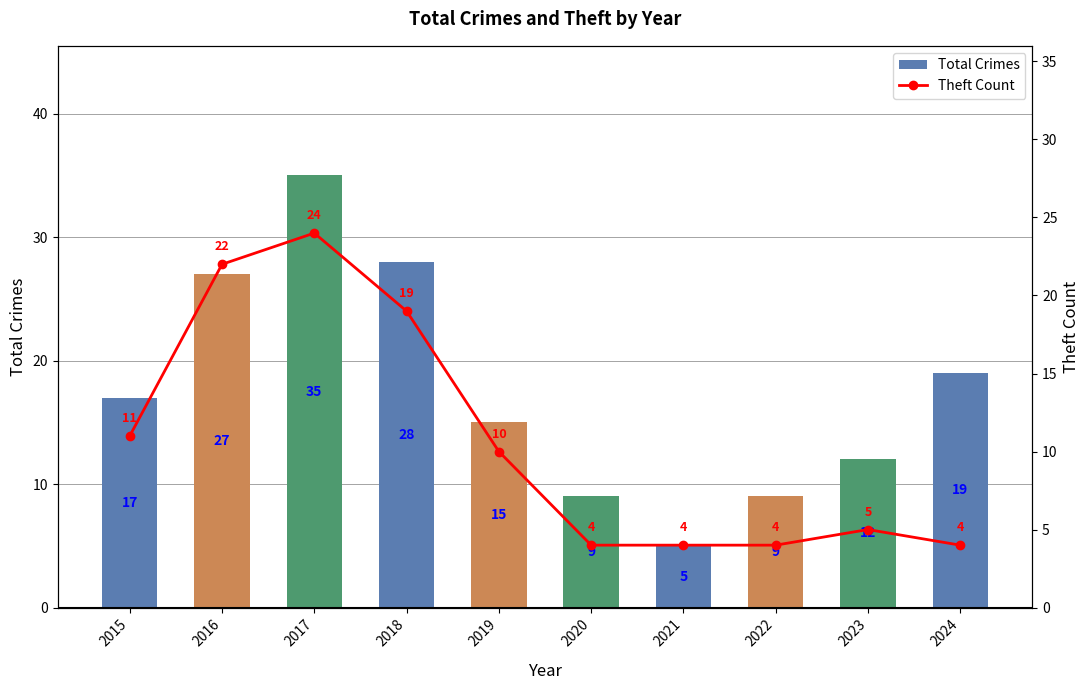

What is the sum of the Total Crimes values at 2015 and 2018?

45